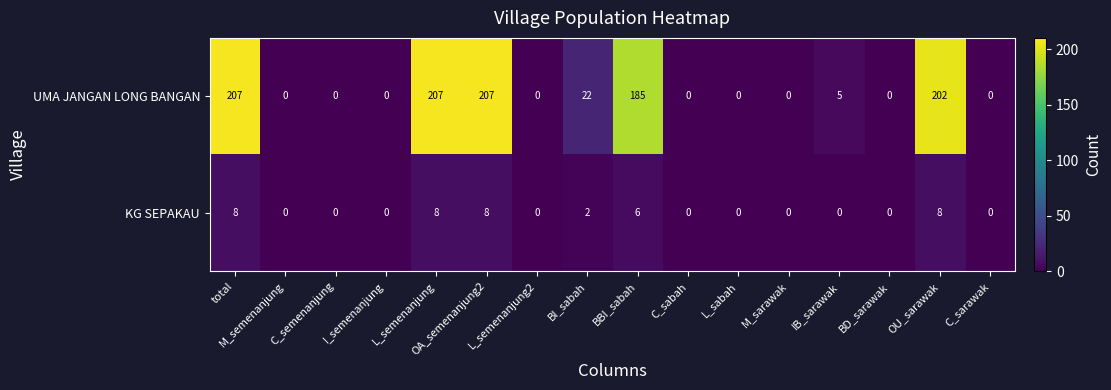

How many series are shown in this chart?

2